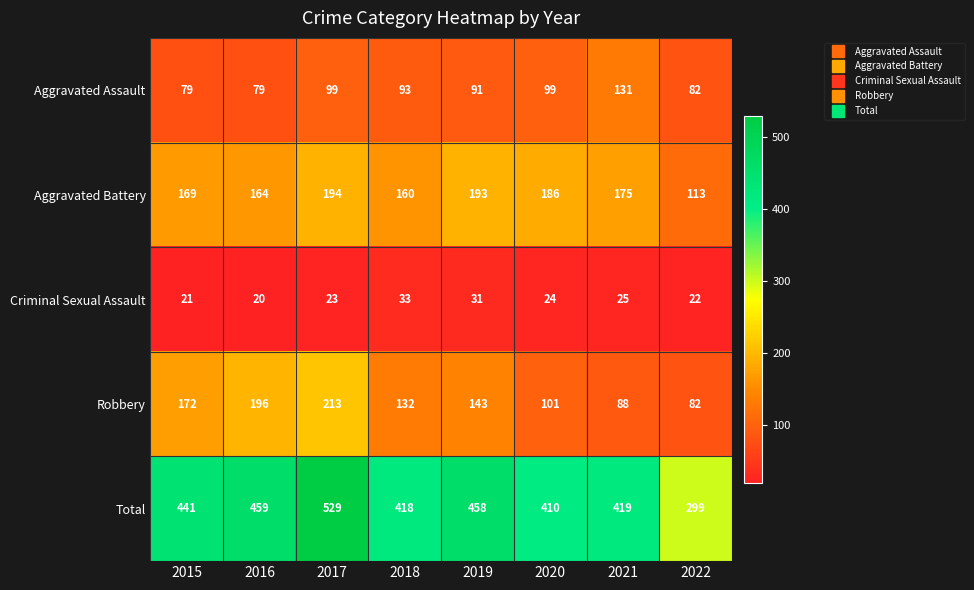

What value does the Criminal Sexual Assault series have at 2021?

25